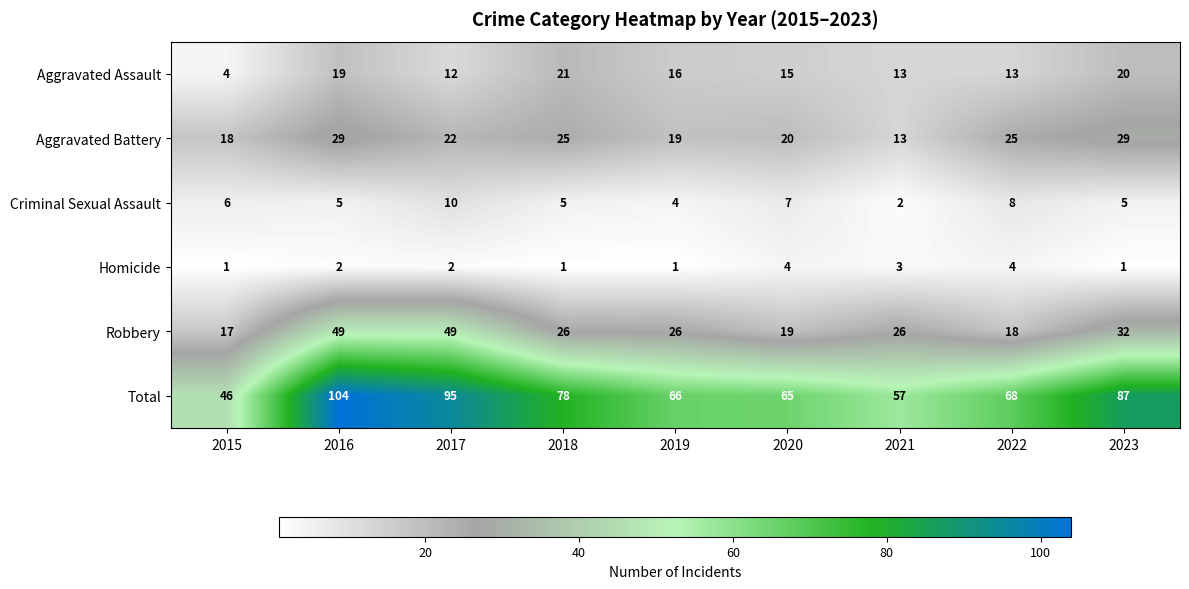

What is the spread (max minus min) of values at 2018?

77